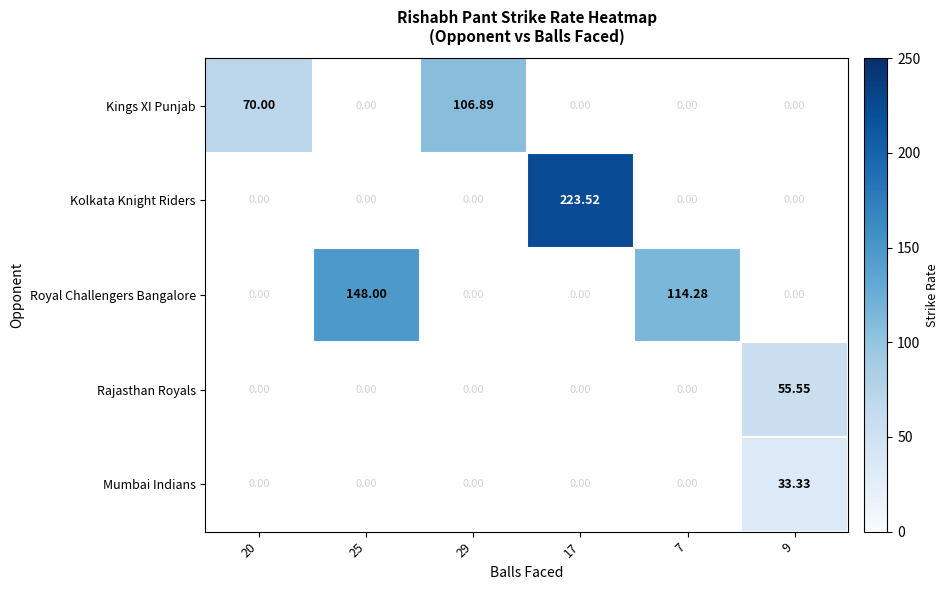

Which category has the highest value across all series?

17